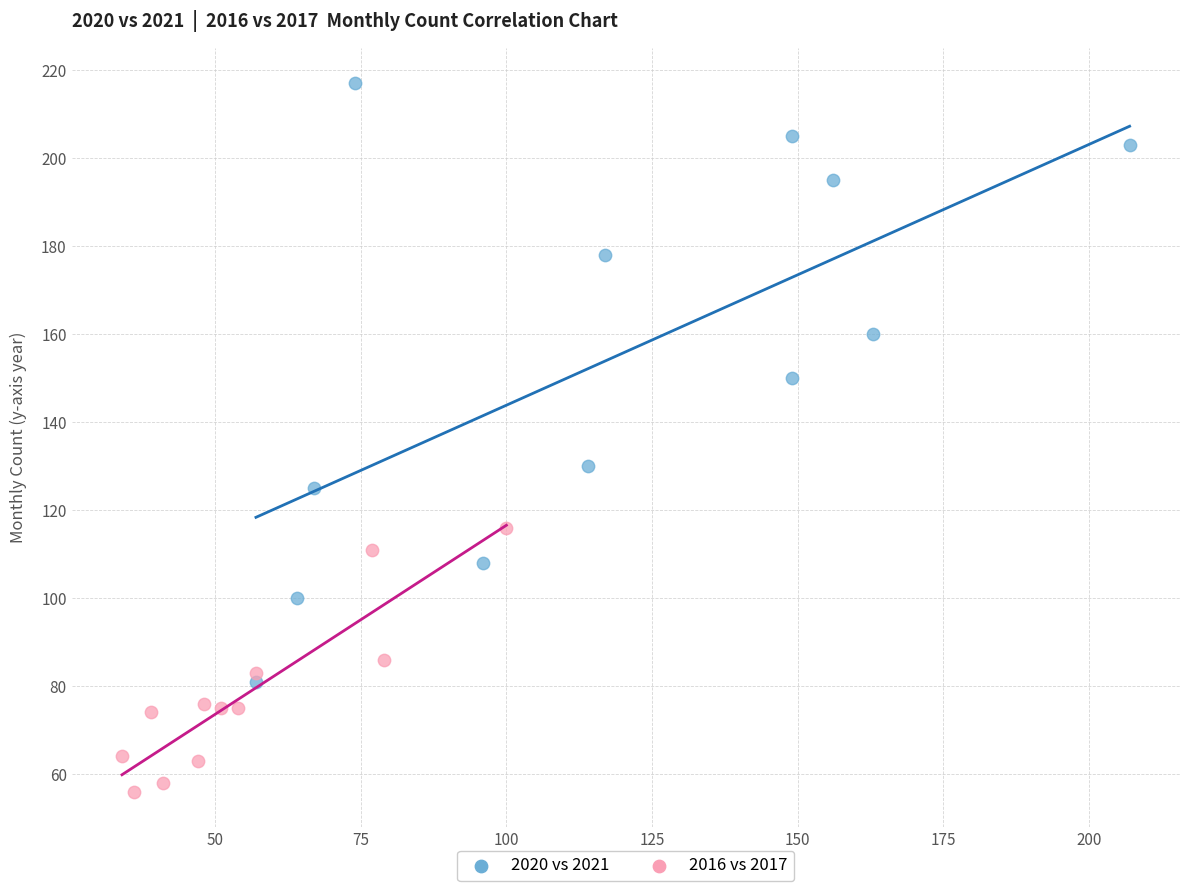

Which series has the largest Y range (max minus min)?

2020 vs 2021